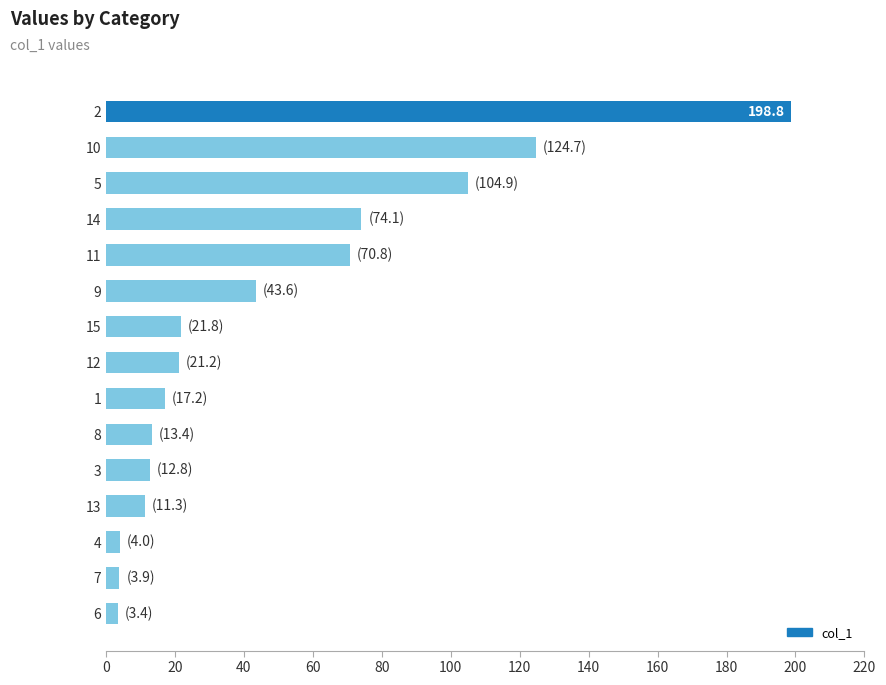

Where is the data nearest to the value 101?

5